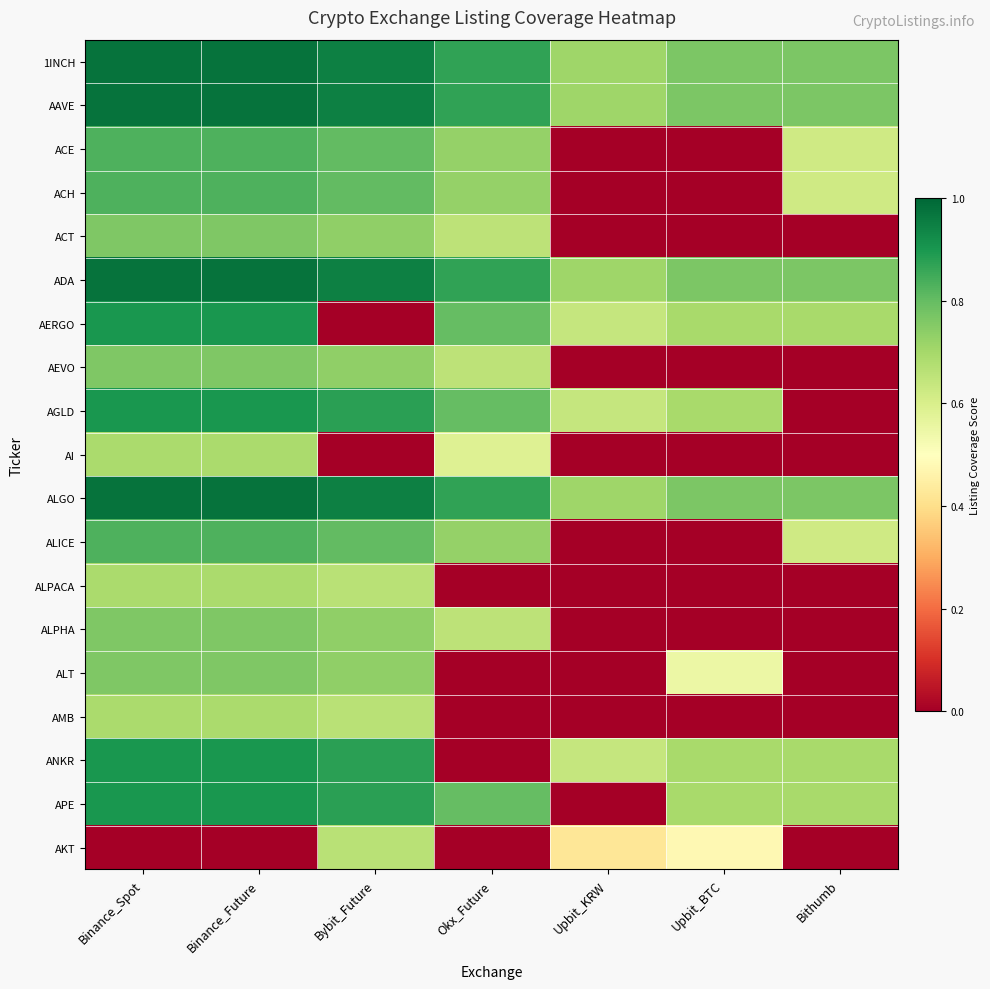

Rank the series at Okx_Future from highest to lowest value.

1INCH, AAVE, ADA, ALGO, AERGO, AGLD, APE, ACE, ACH, ALICE, ACT, AEVO, ALPHA, AI, ALPACA, ALT, AMB, ANKR, AKT